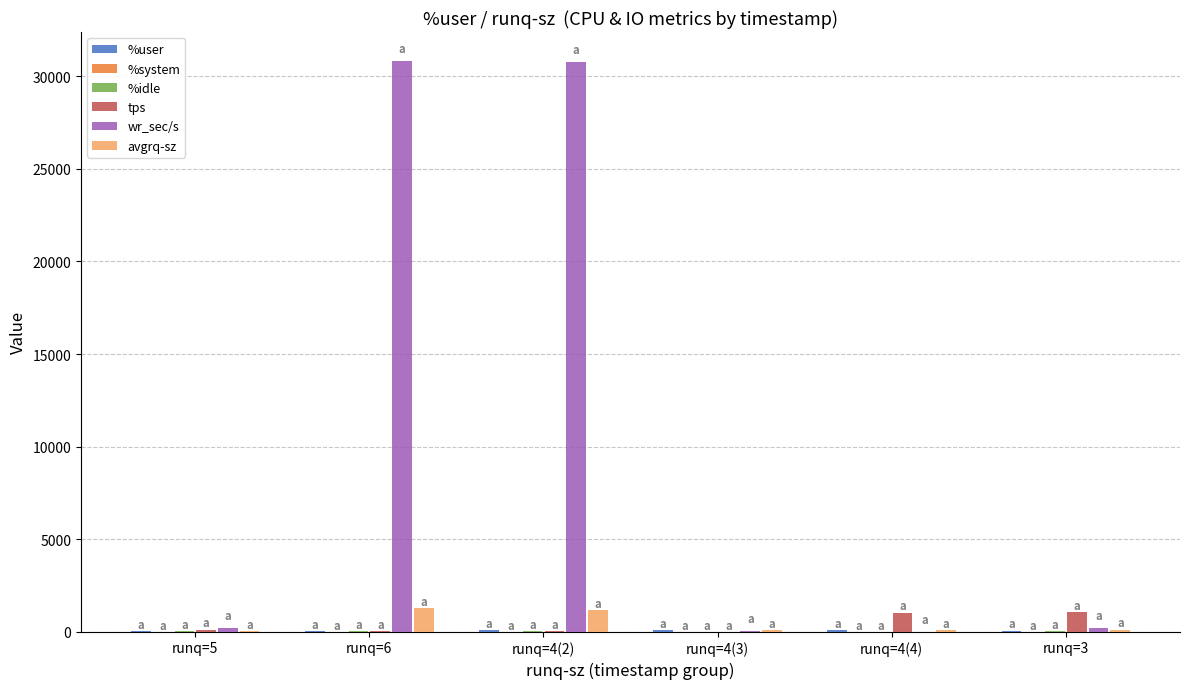

Between runq=4(2) and runq=4(4), which series saw the biggest shift?

wr_sec/s